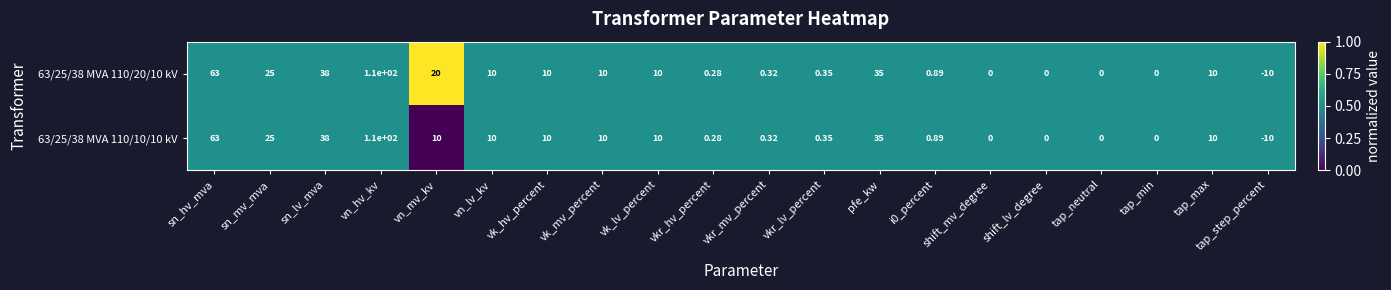

Which label corresponds to the smallest value in the chart?

tap_step_percent